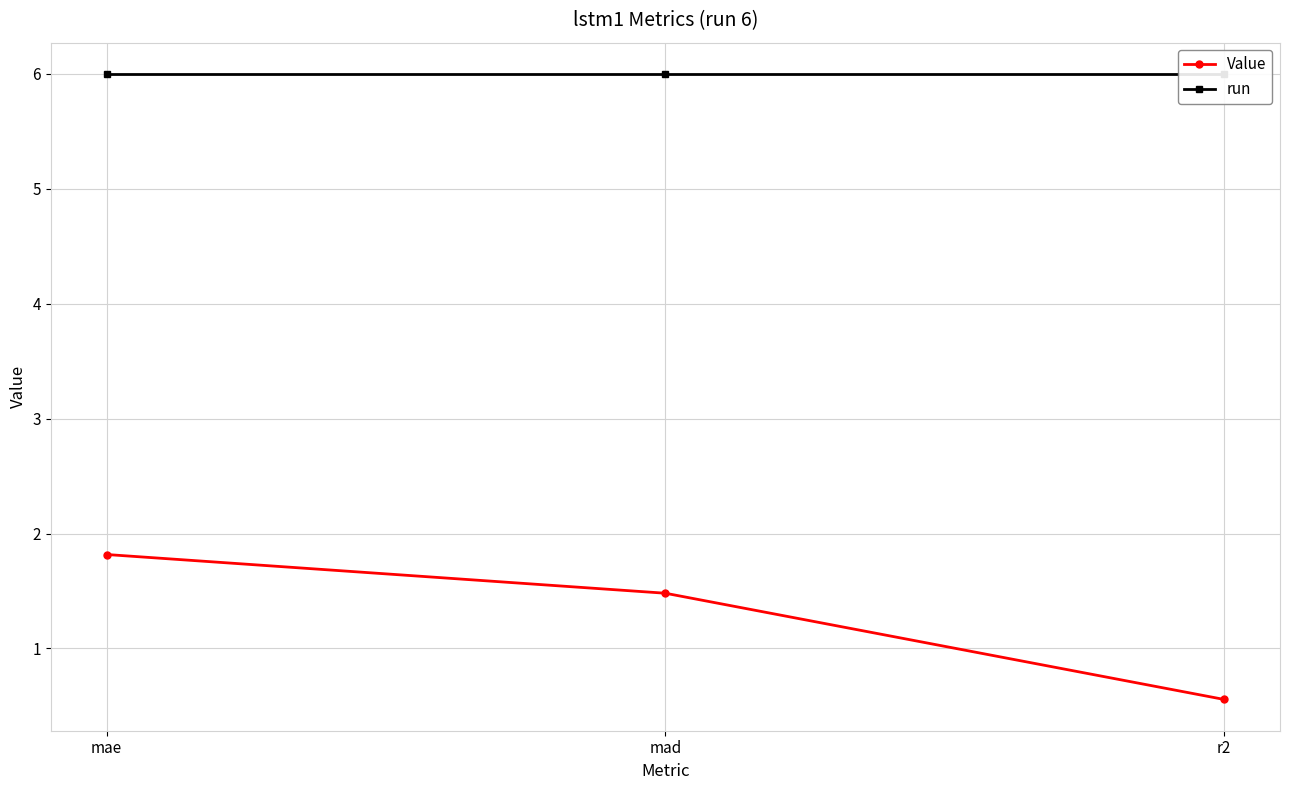

Is it true that Value equals 0.6 at mad?

False